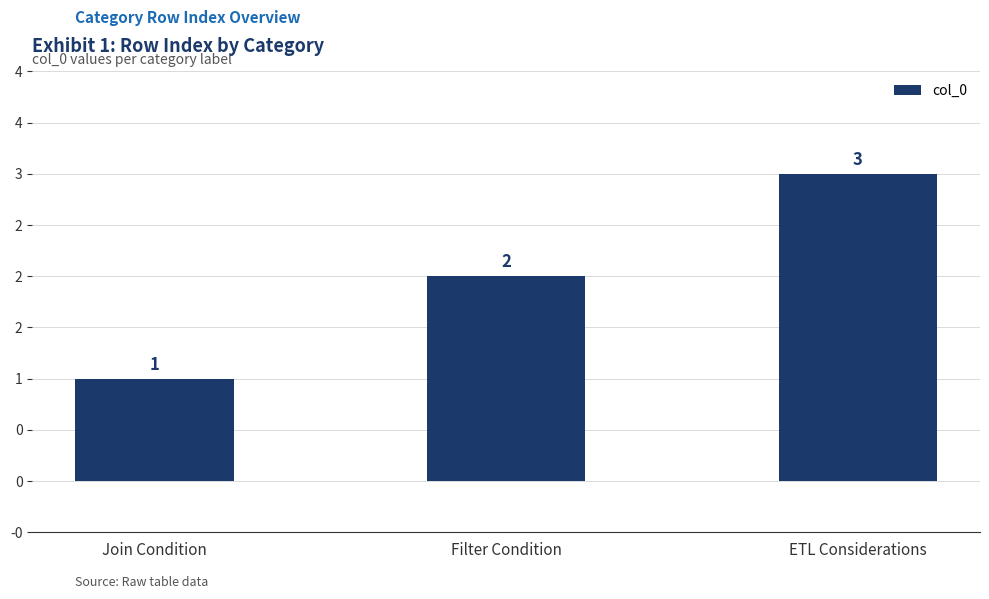

True or false: the data shows 1 at Join Condition.

True